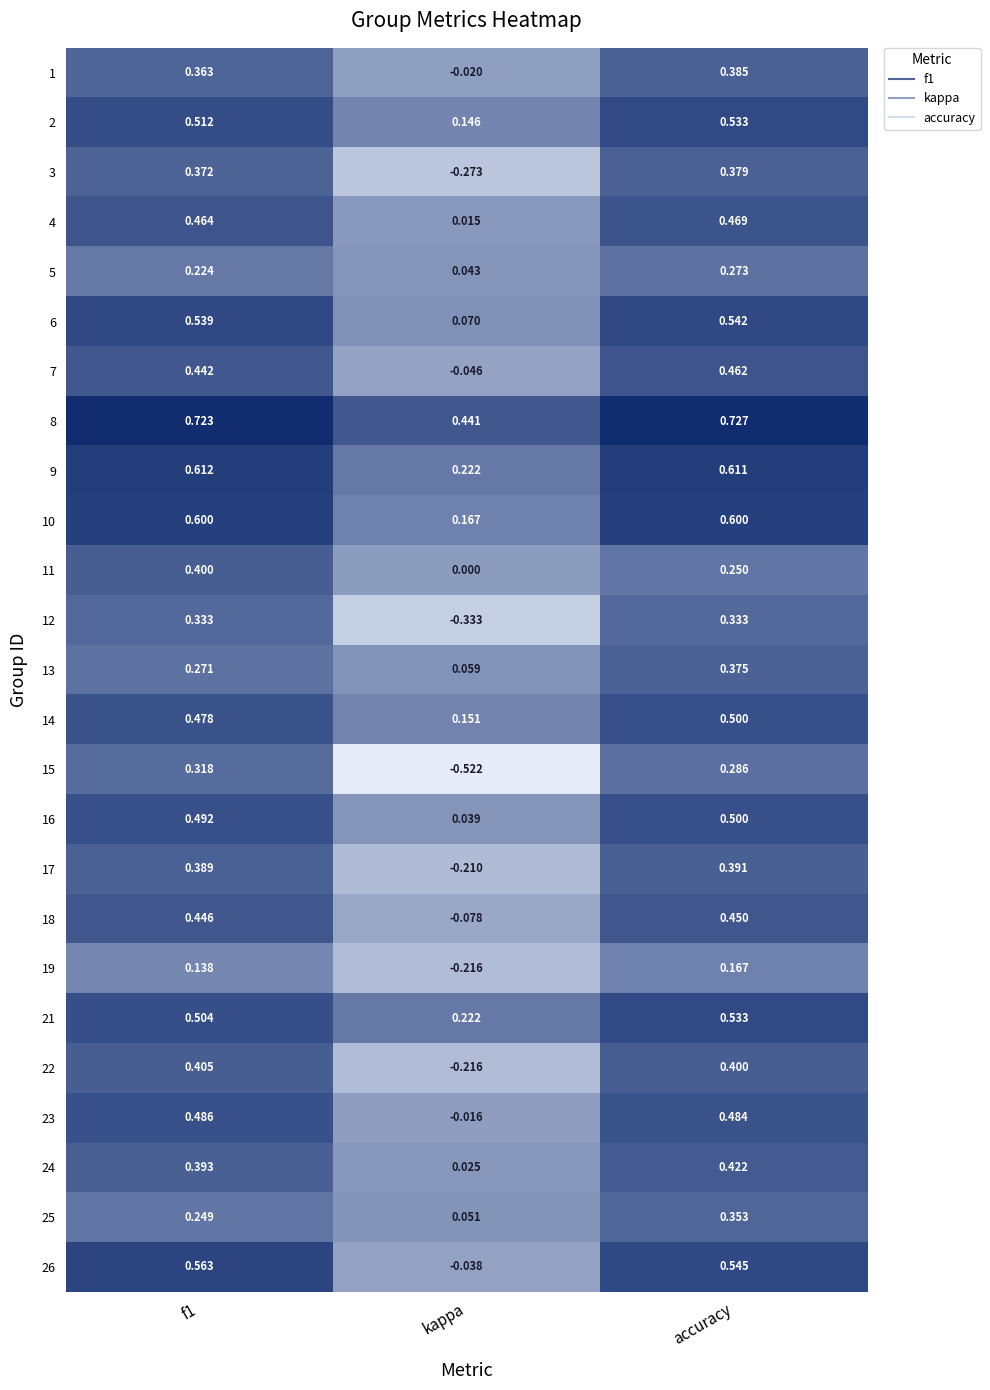

Is the value of 24 at accuracy greater than the value of 3 at accuracy?

Yes